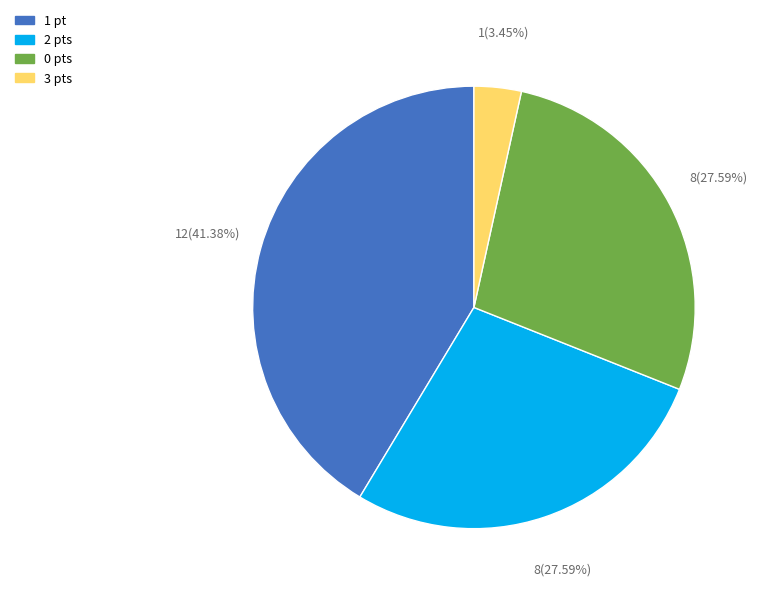

To the nearest percent, what is the difference between the largest and smallest slice percentages?

38%